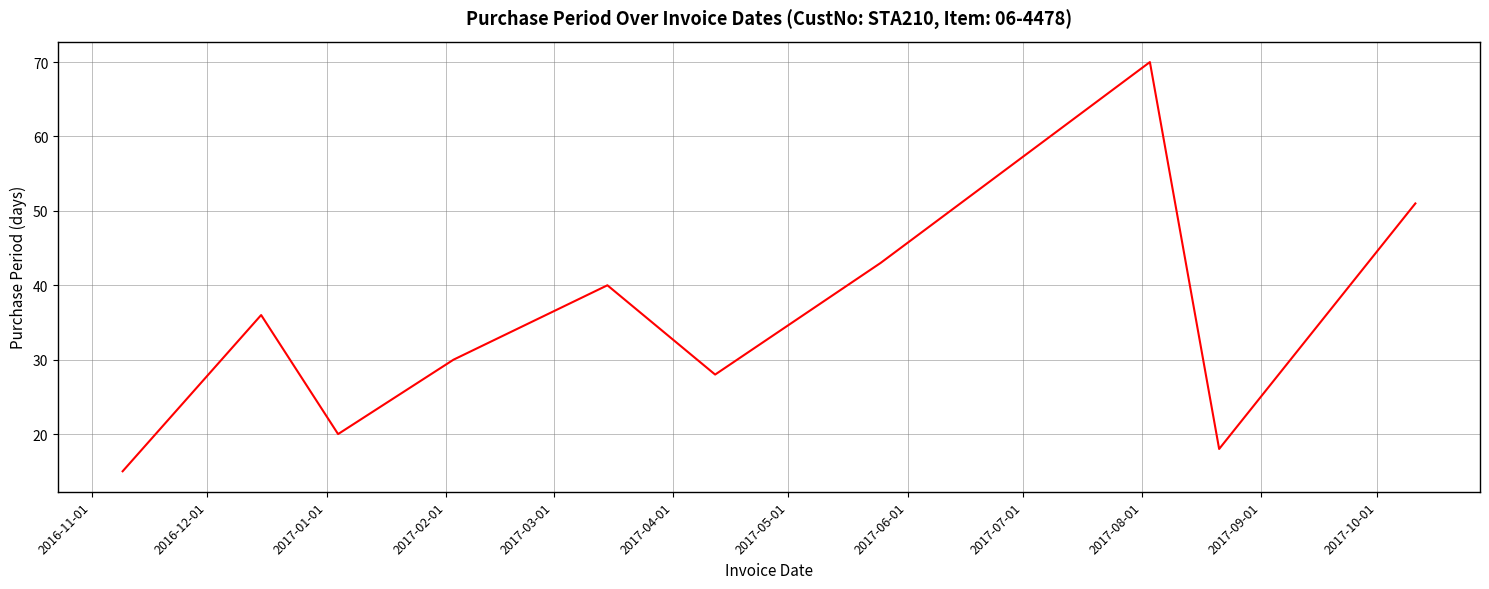

What is the smallest value displayed?

15